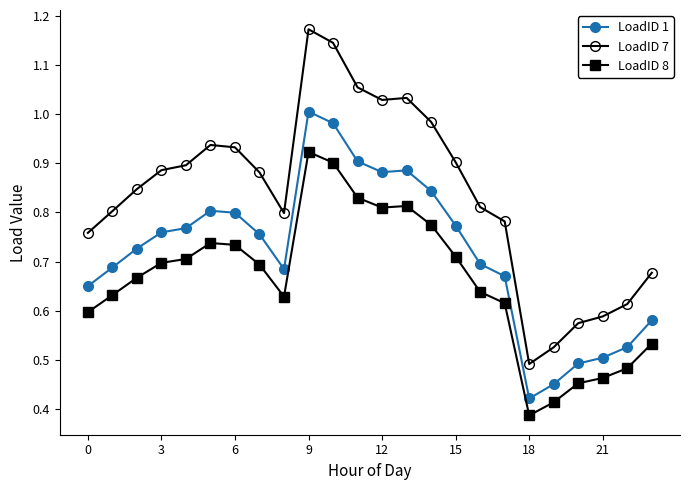

True or false: LoadID 1 and LoadID 7 cross at least once.

False